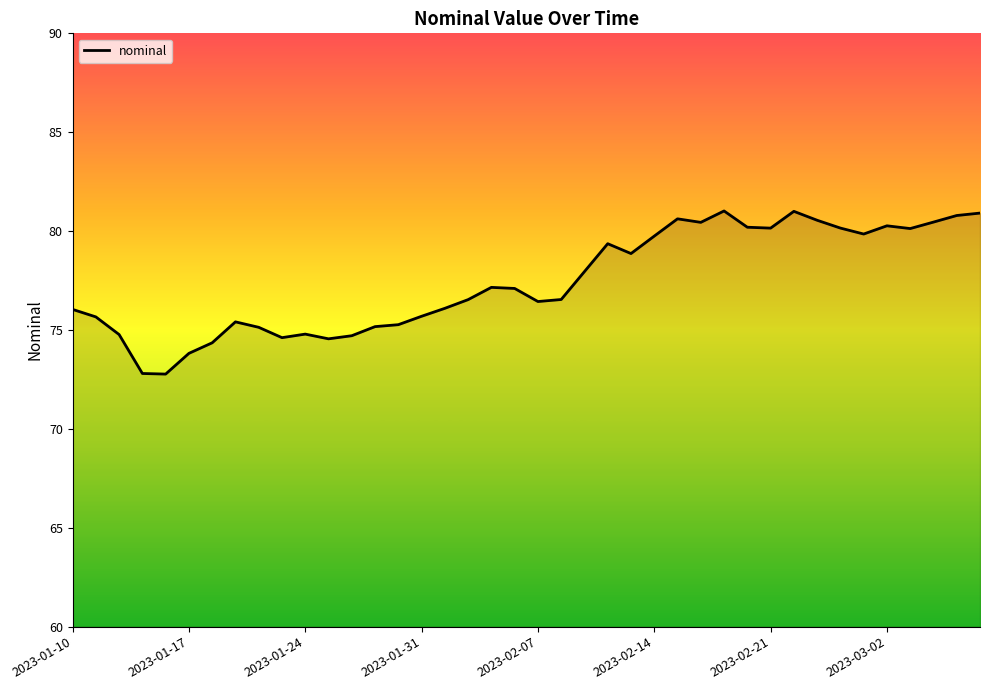

What is the greatest value displayed?

81.0